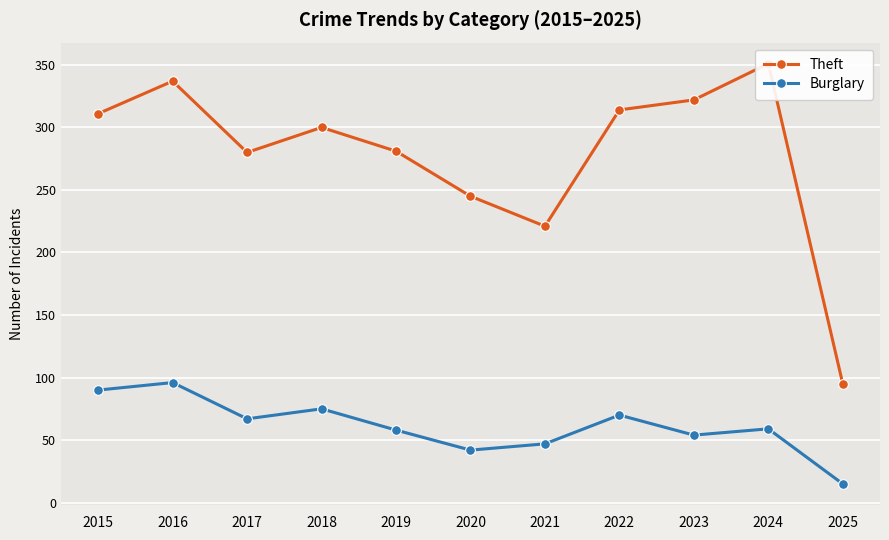

At which label does Theft first exceed 300?

2015